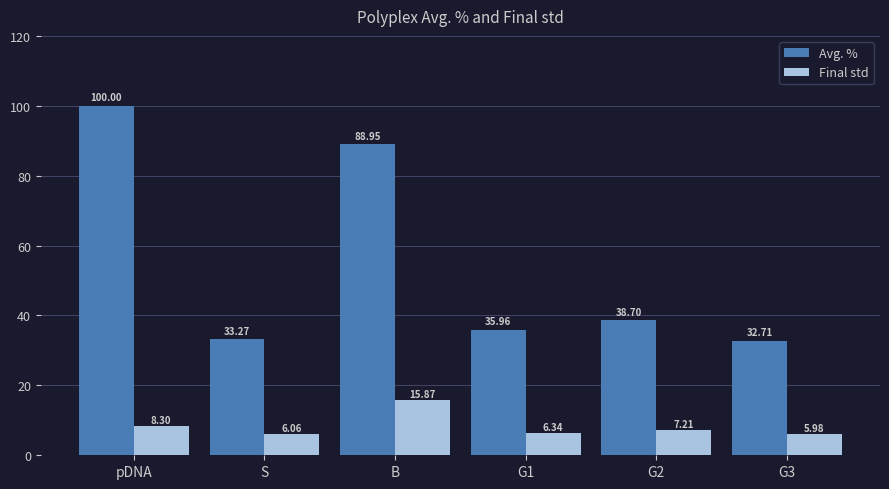

What are all the series names shown in the legend?

Avg. %, Final std